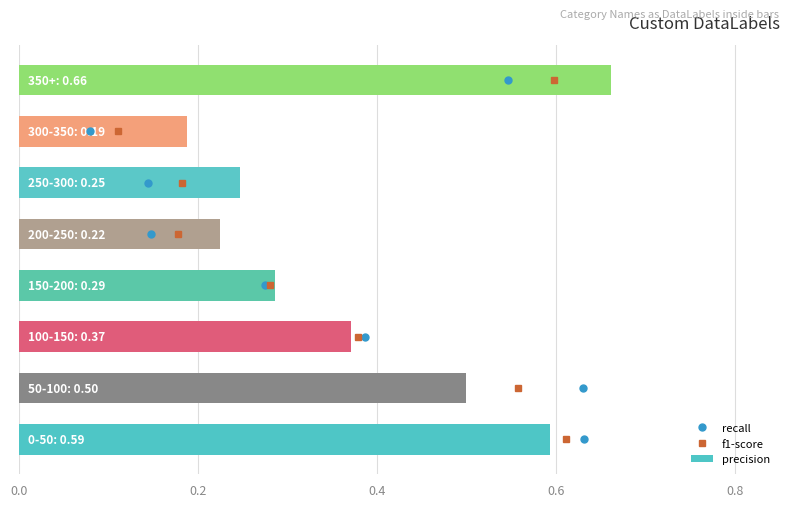

How many precision values are between 0 and 1?

8